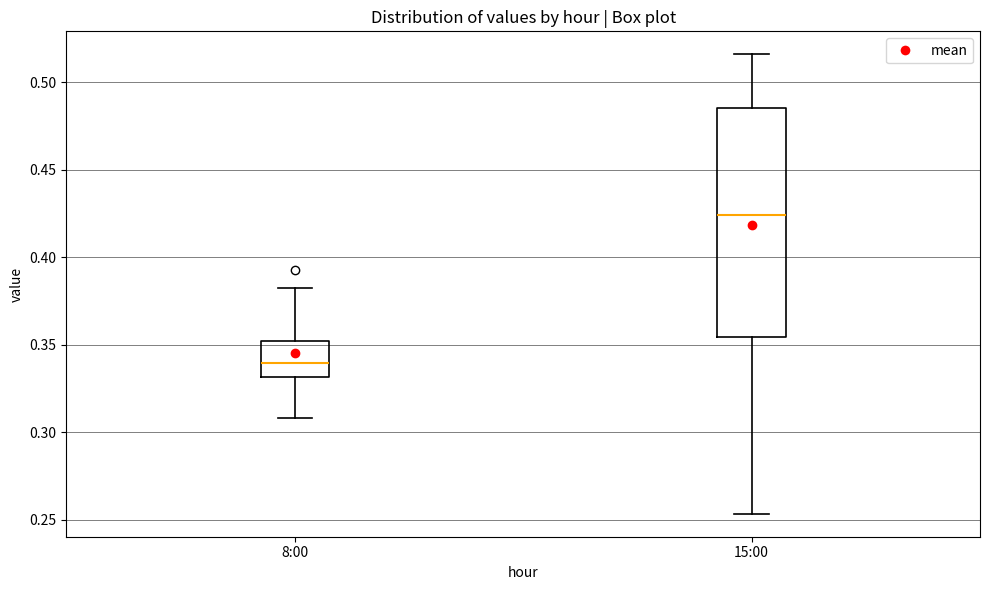

Where does the lower whisker of the box for 8:00 end on the y-axis? The values are not printed on the chart, so give them approximately, as read against the axis.

0.310